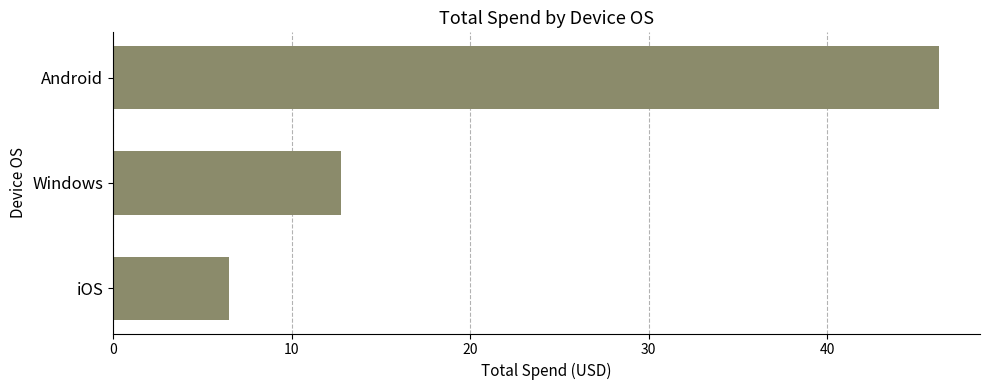

True or false: the data shows 16.5 at Android.

False